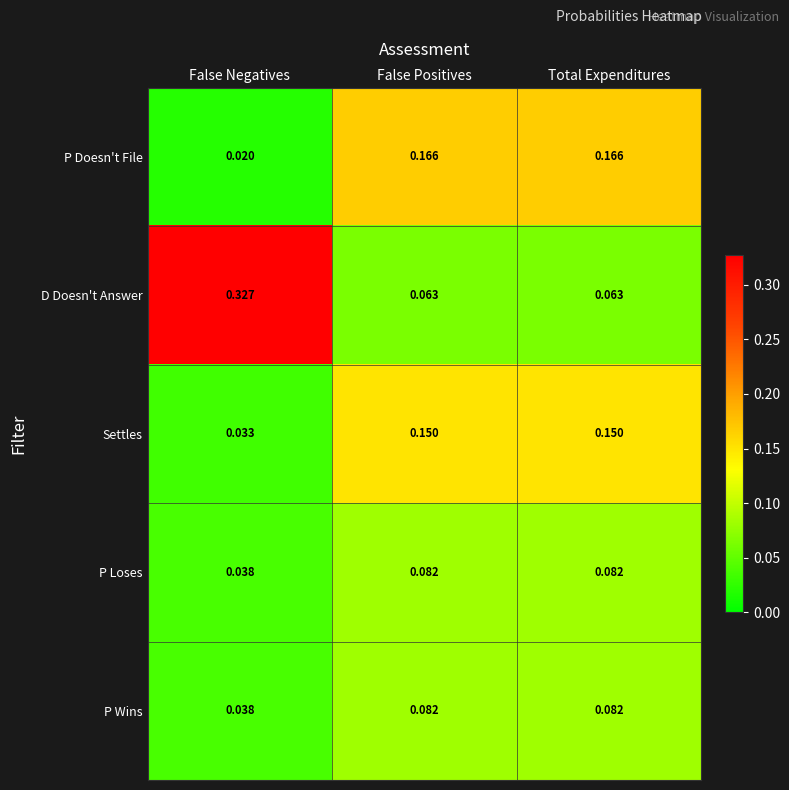

Which series has the largest total across all categories?

D Doesn't Answer